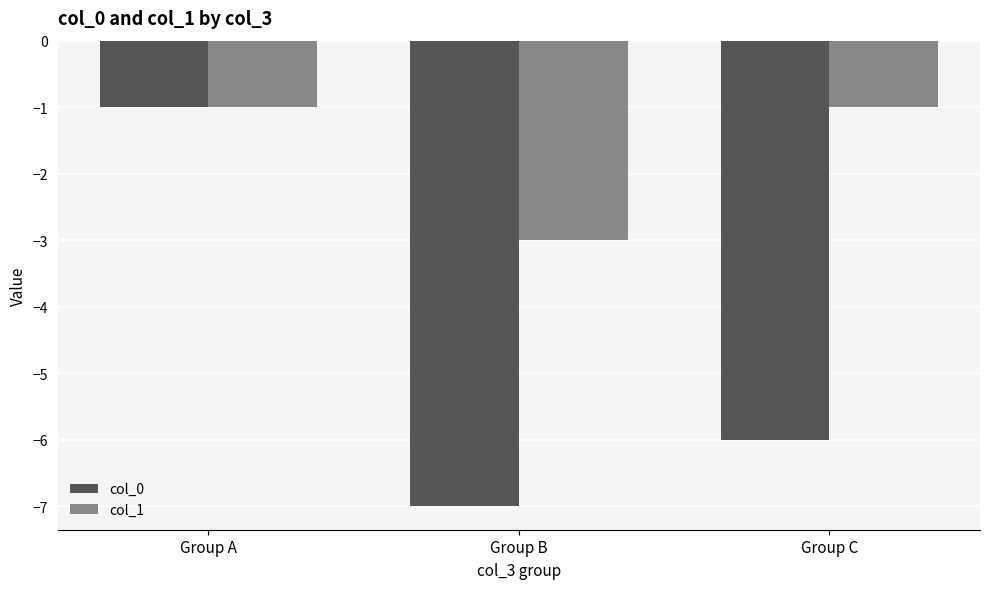

At how many categories does at least one series exceed -6?

3